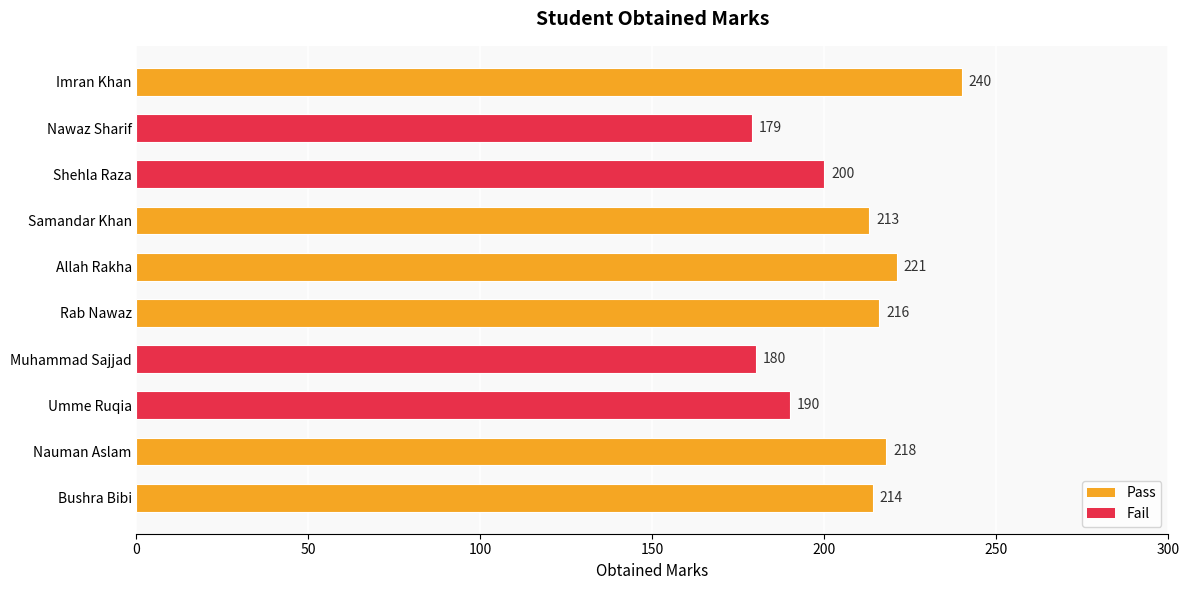

How many bars are there in total?

10